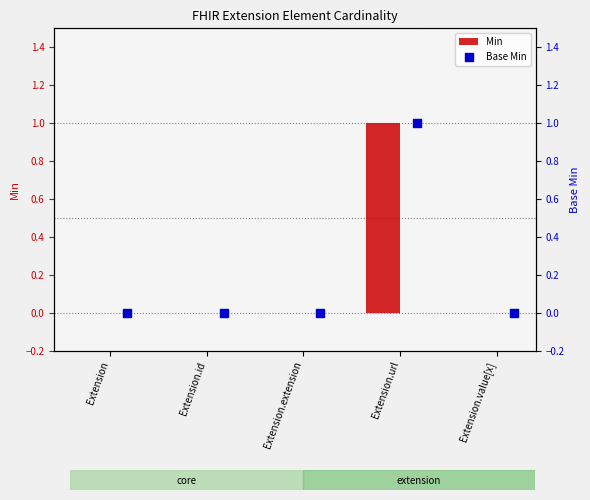

True or false: Min has a value of 0 at Extension.value[x].

True